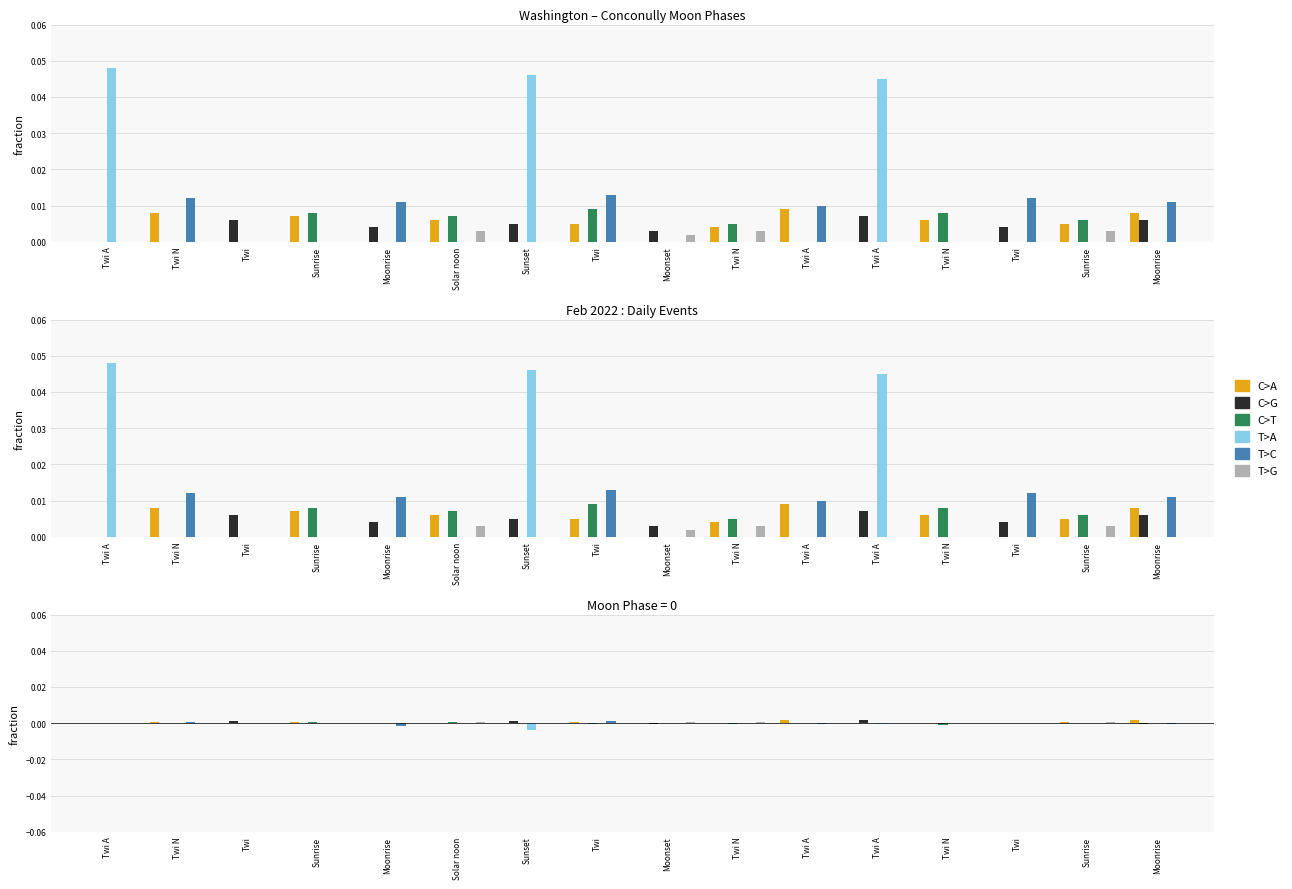

True or false: C>G has a value of 0.0 at Sunrise.

True